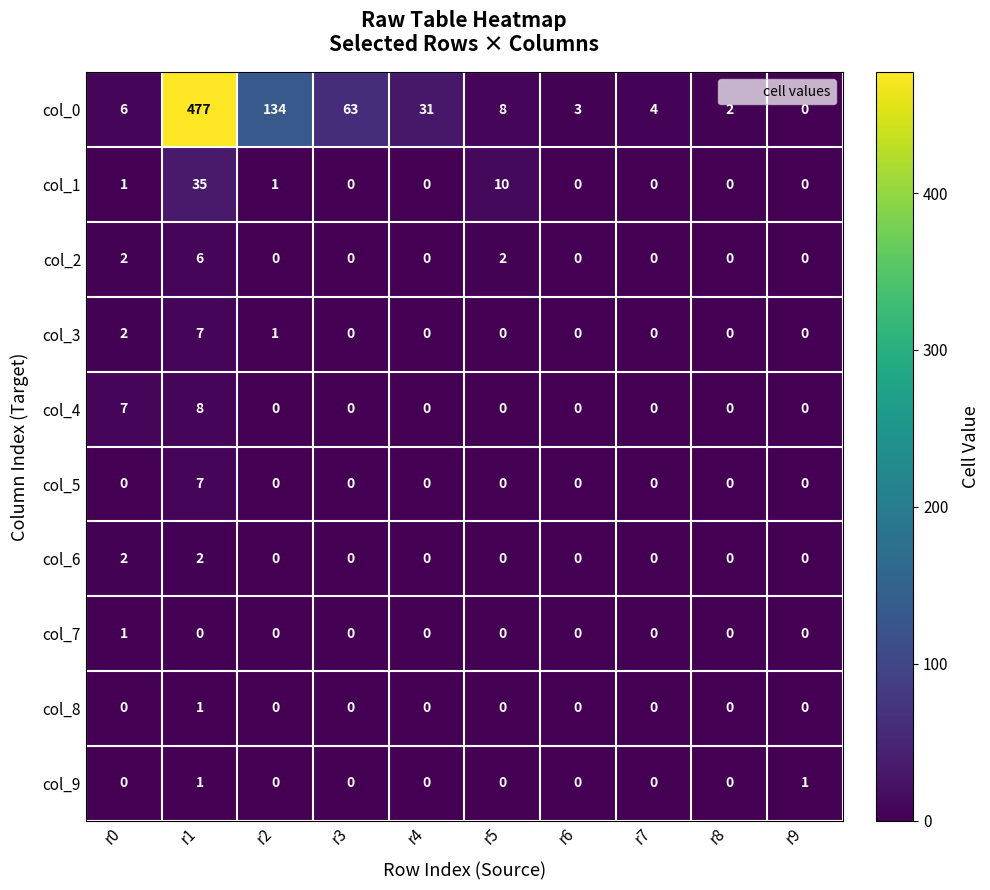

The value of col_9 at r5 is 1. True or false?

False